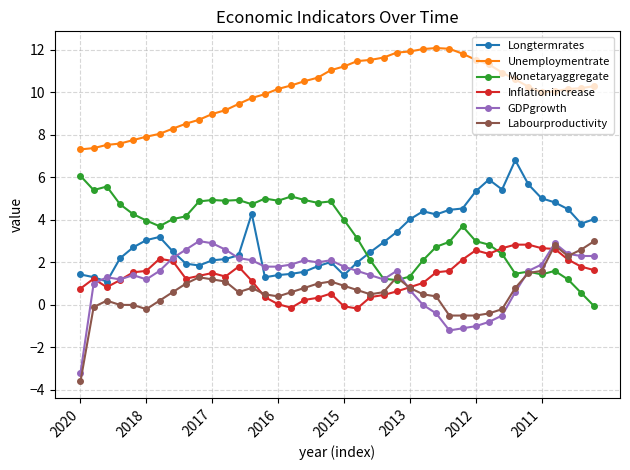

How many lines are shown in the chart?

6